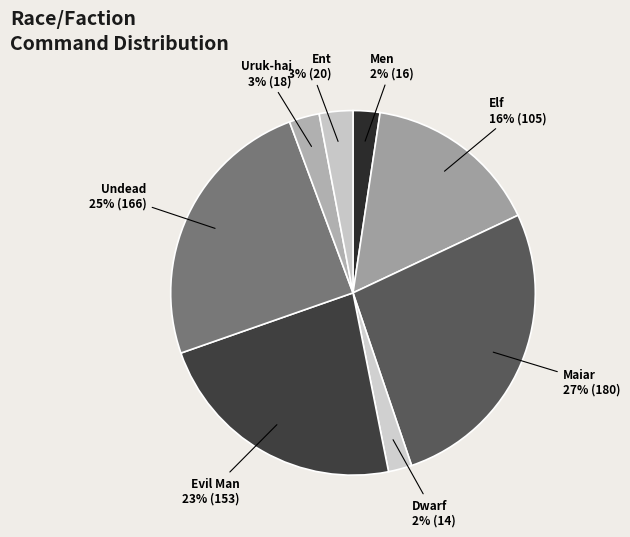

Which category has the biggest portion of the pie?

Maiar